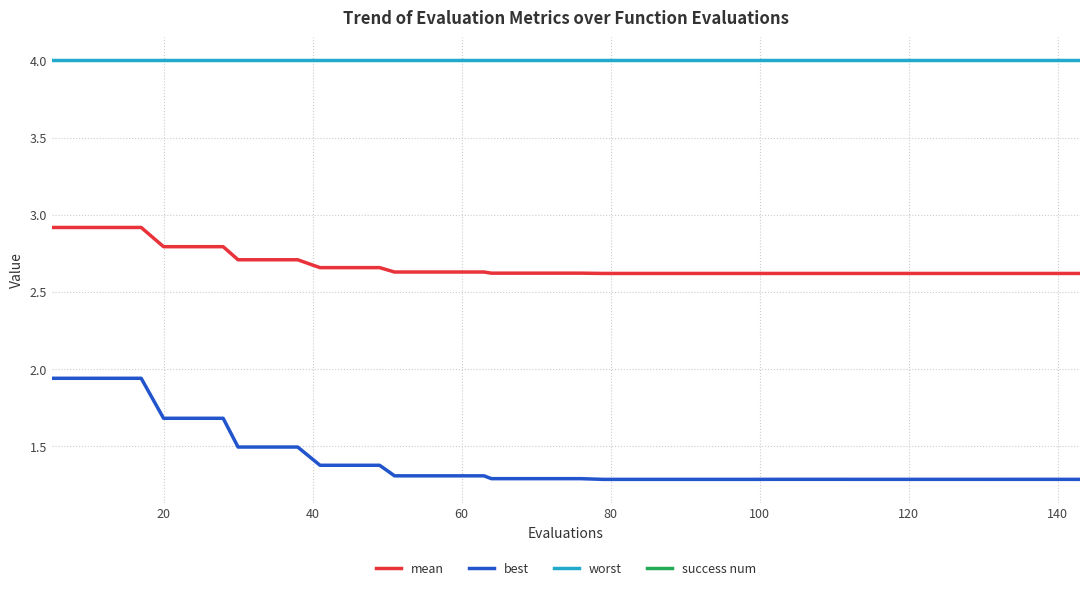

True or false: mean and worst intersect in this chart.

False